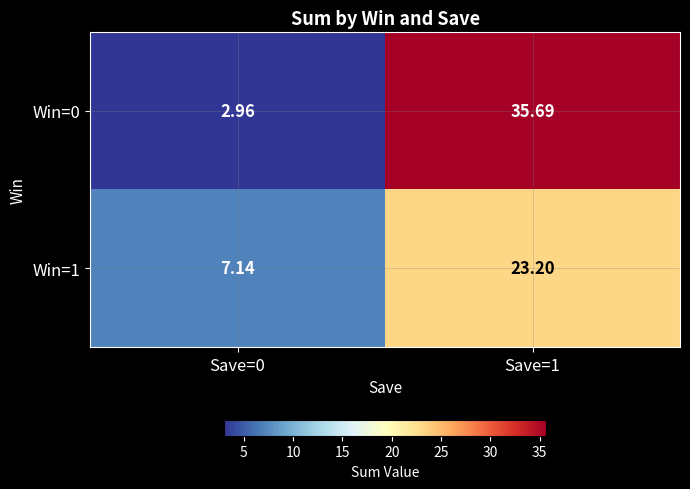

Is the value of Win=0 at Save=0 greater than the value of Win=1 at Save=0?

No